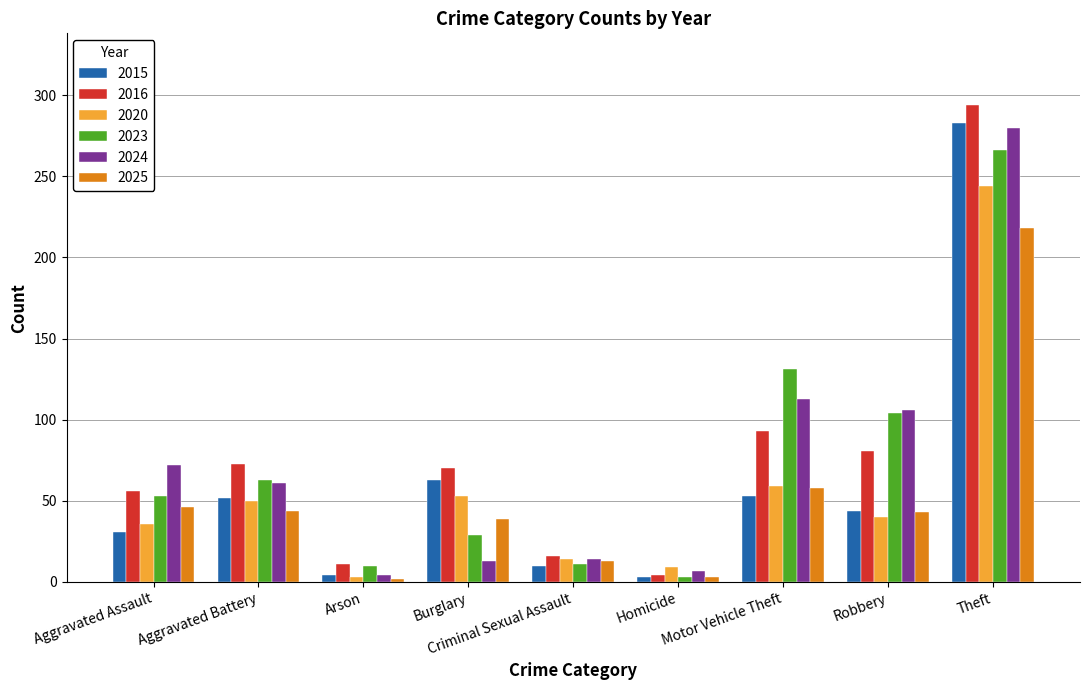

What is the label of the 2nd bar from the left?

Aggravated Battery